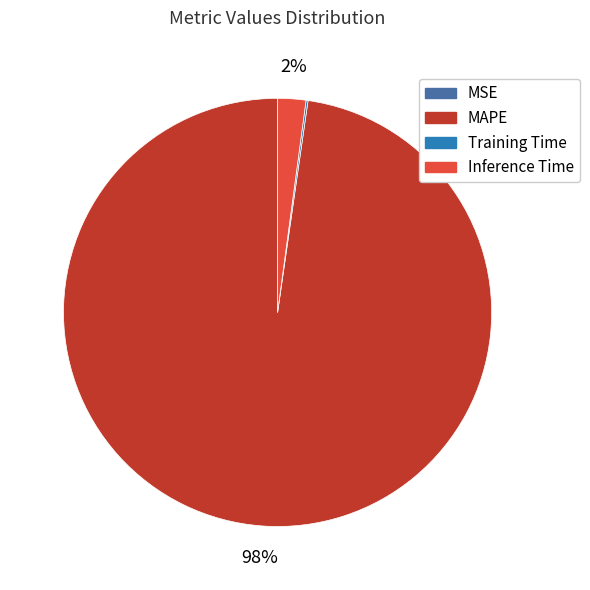

Is it true that MAPE is 98% of the pie?

True